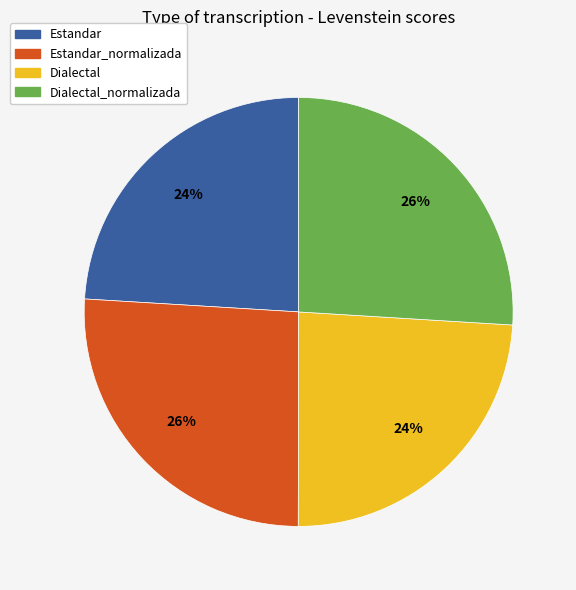

How many slices are in this pie chart?

4